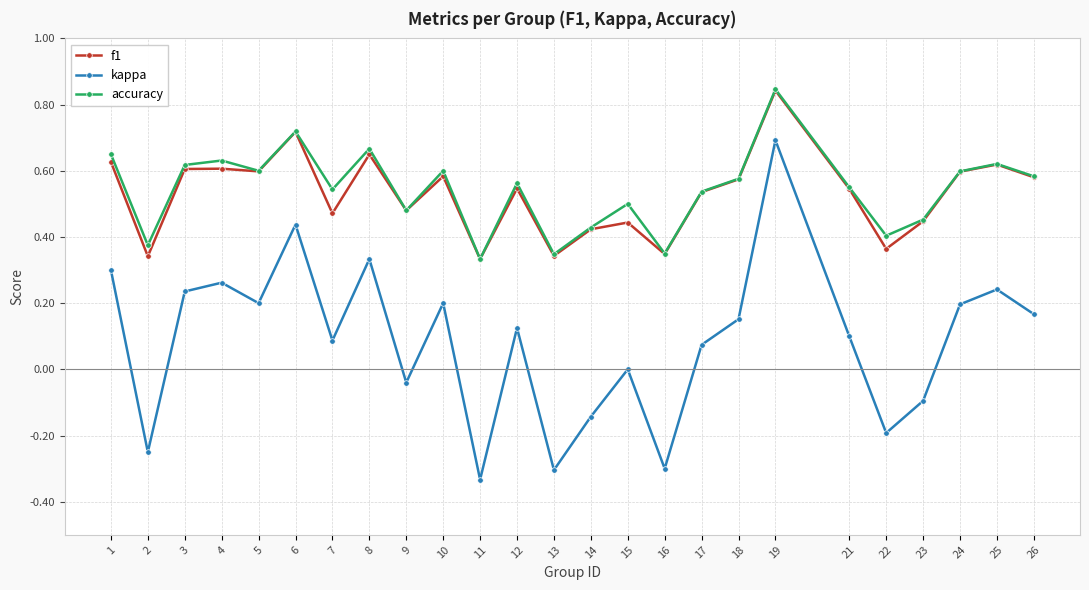

Is the value of kappa at 19 greater than the value of accuracy at 10?

Yes